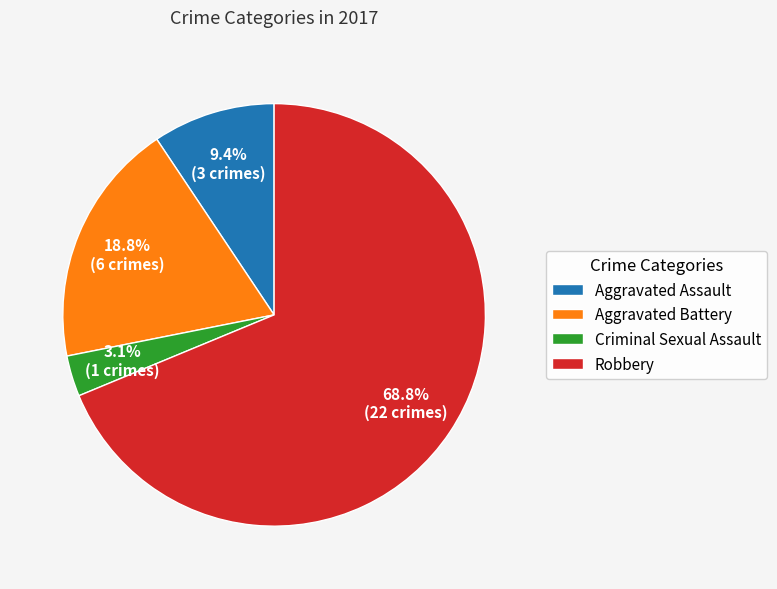

Is there any slice that represents more than half of the pie?

Yes